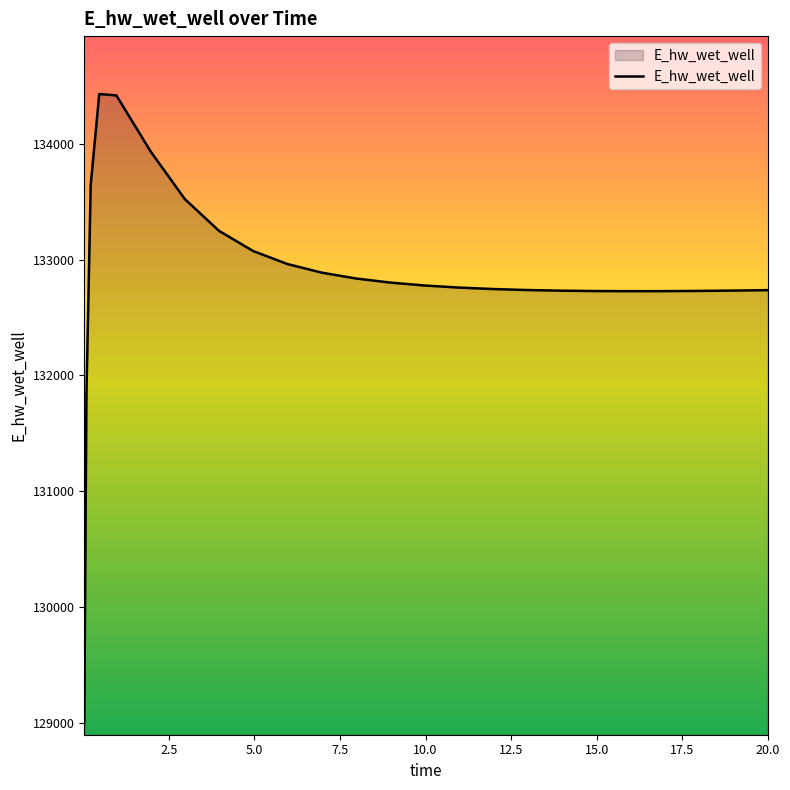

What is the difference between the second highest and second lowest values?

2586.7